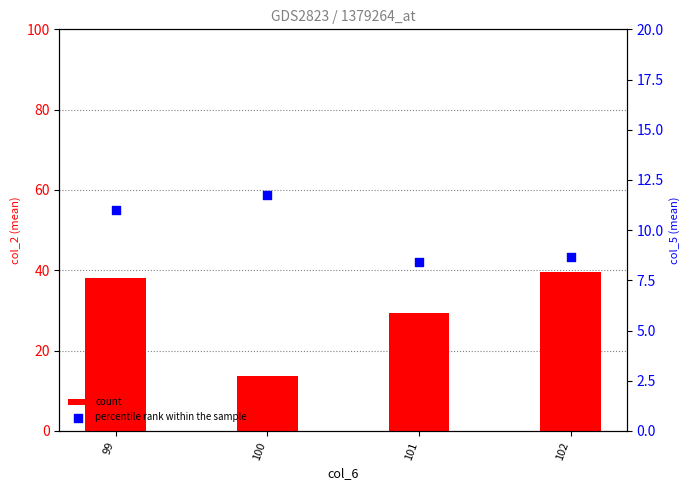

Which series has the widest spread of Y values?

count